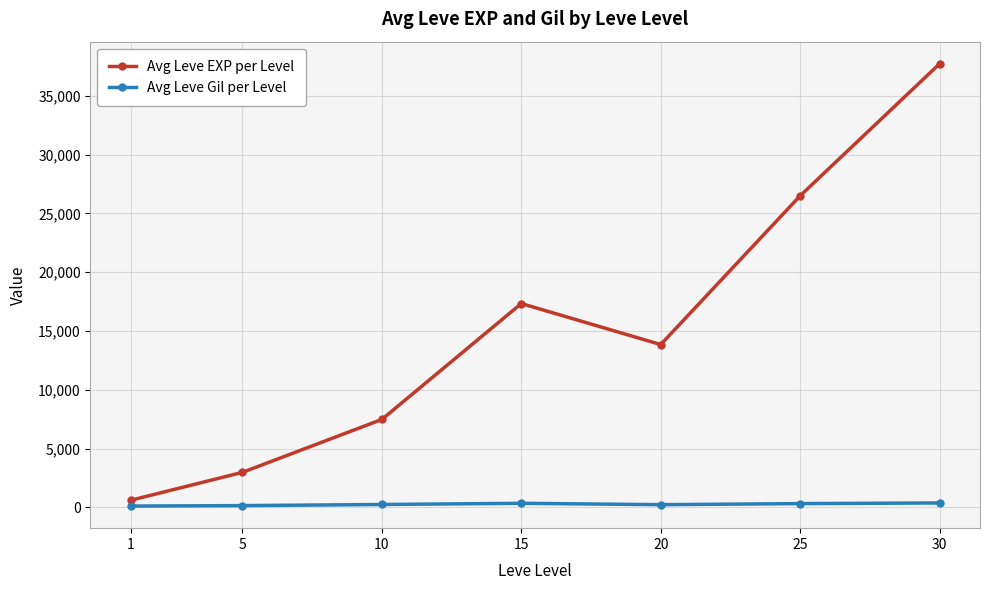

The value of Avg Leve Gil per Level at 25 is 319.8. True or false?

True